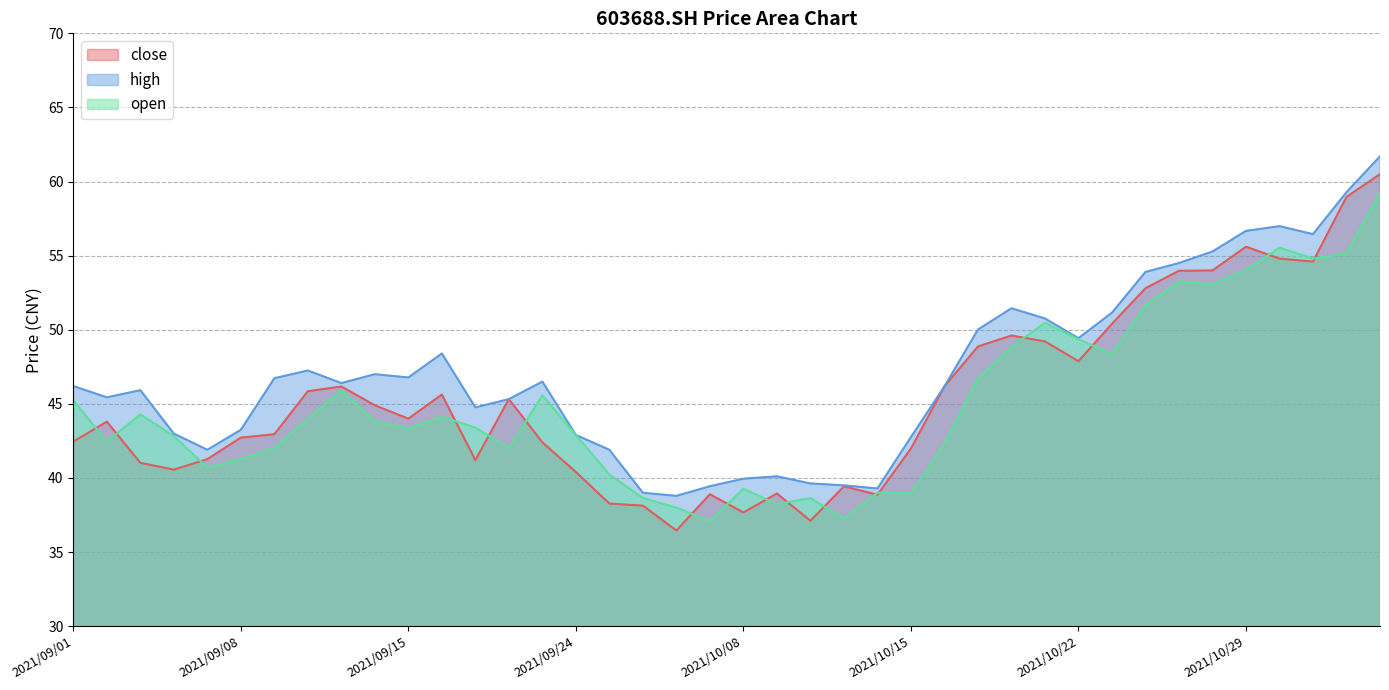

What is the lowest value of the high series?

38.8